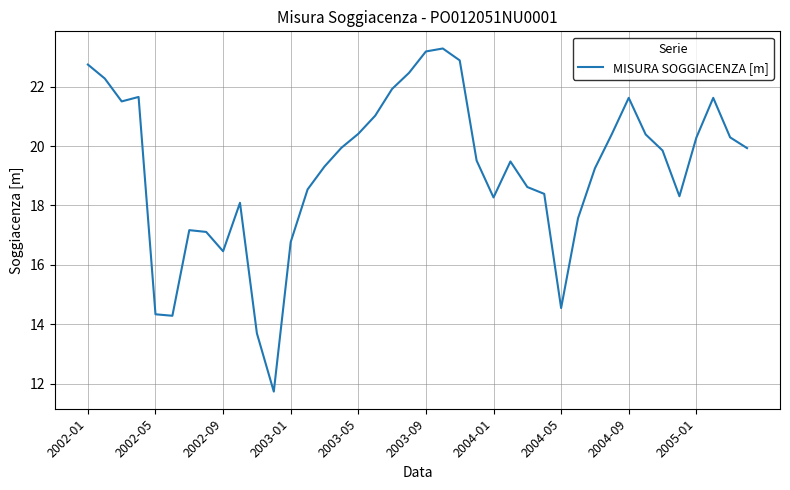

What is the difference between the maximum and minimum values?

11.5